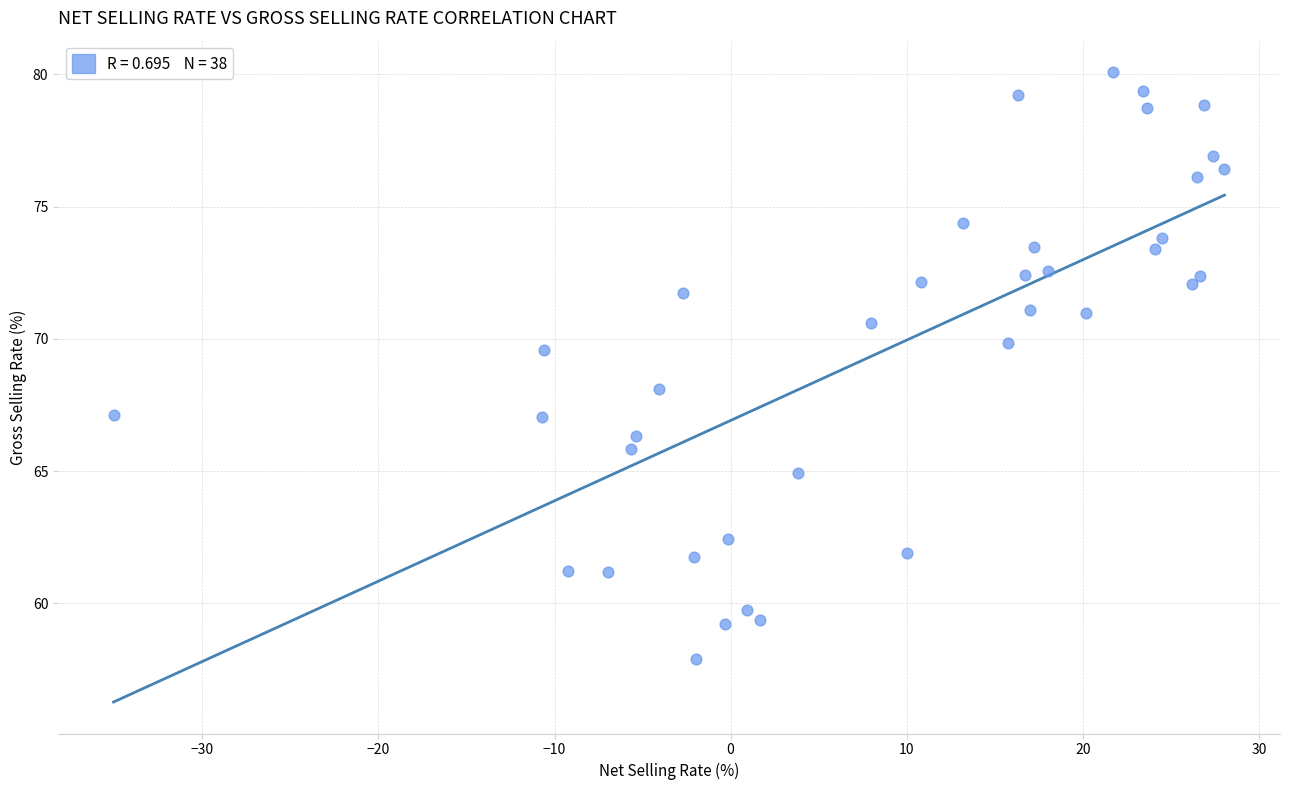

What is the range of X values (max minus min)?

63.1